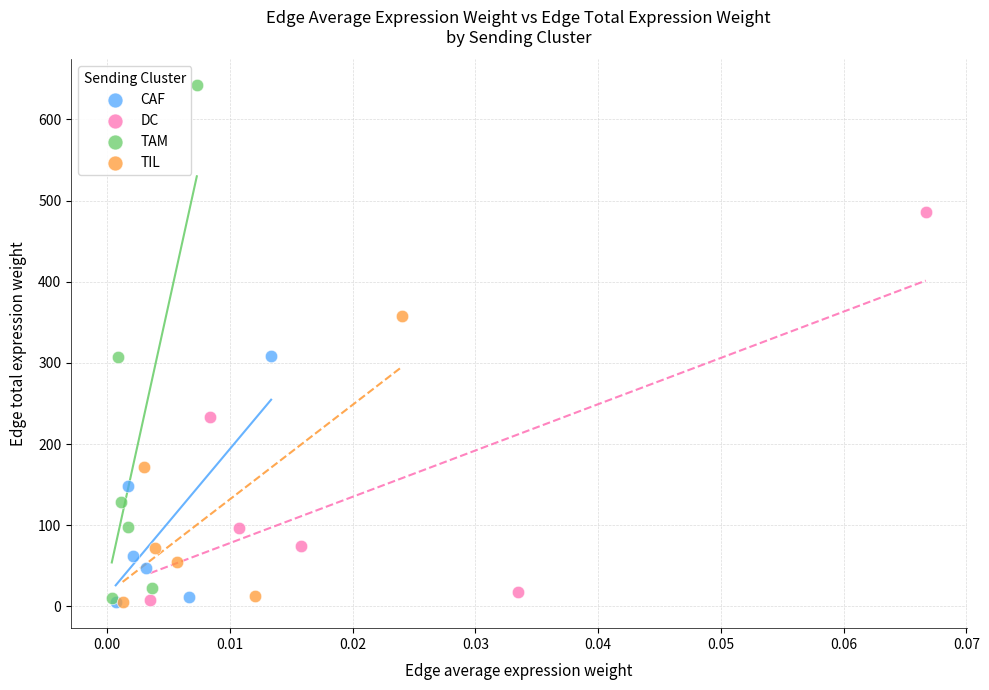

Which series contains the highest Y value?

TAM